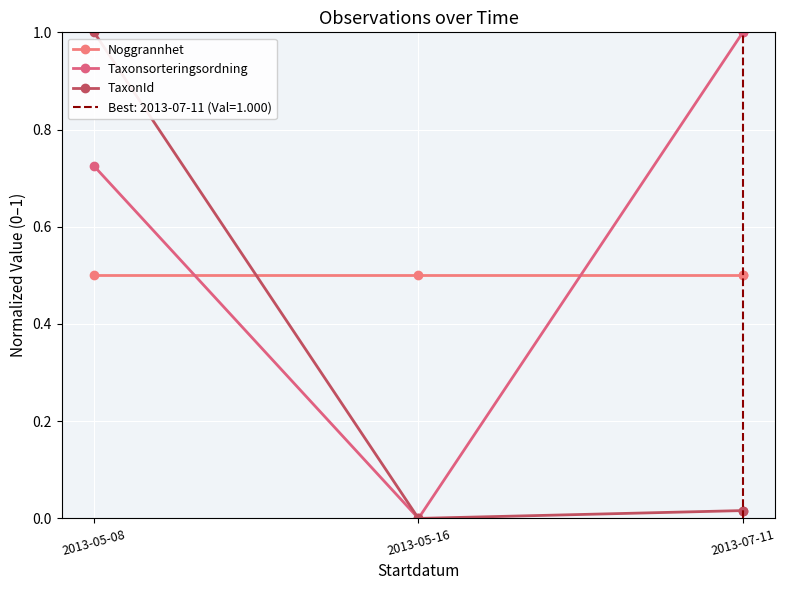

What is the sum of the TaxonId values at 2013-07-11 and 2013-05-08?

1.0